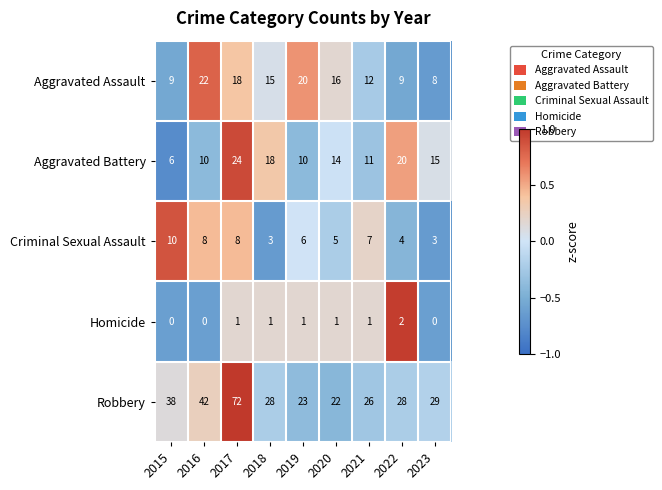

At which label is Criminal Sexual Assault closest to 6?

2019